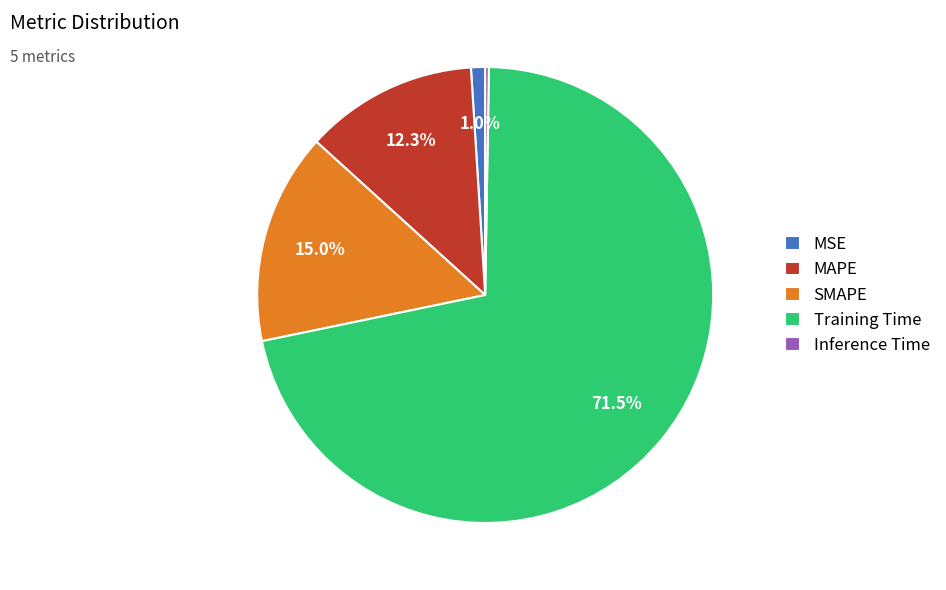

How much of the chart is everything except MSE?

99.0%